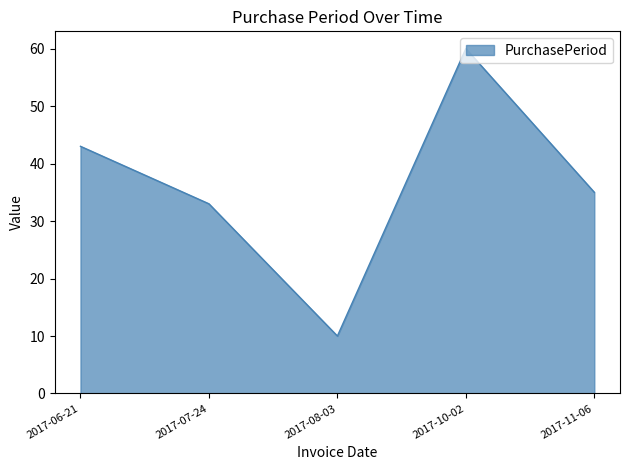

What is the average value?

36